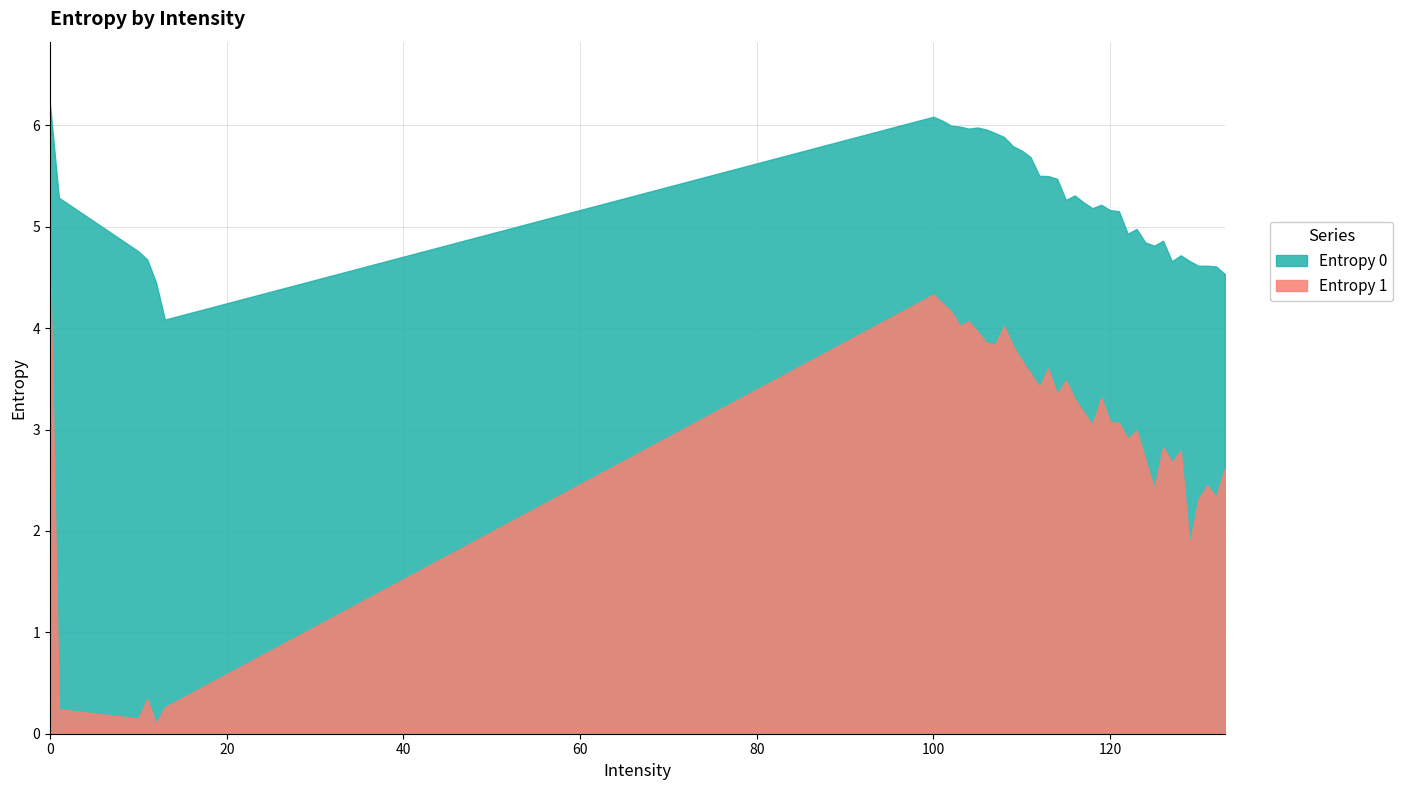

The Entropy 1 series shows 1.8 at 119. True or false?

False